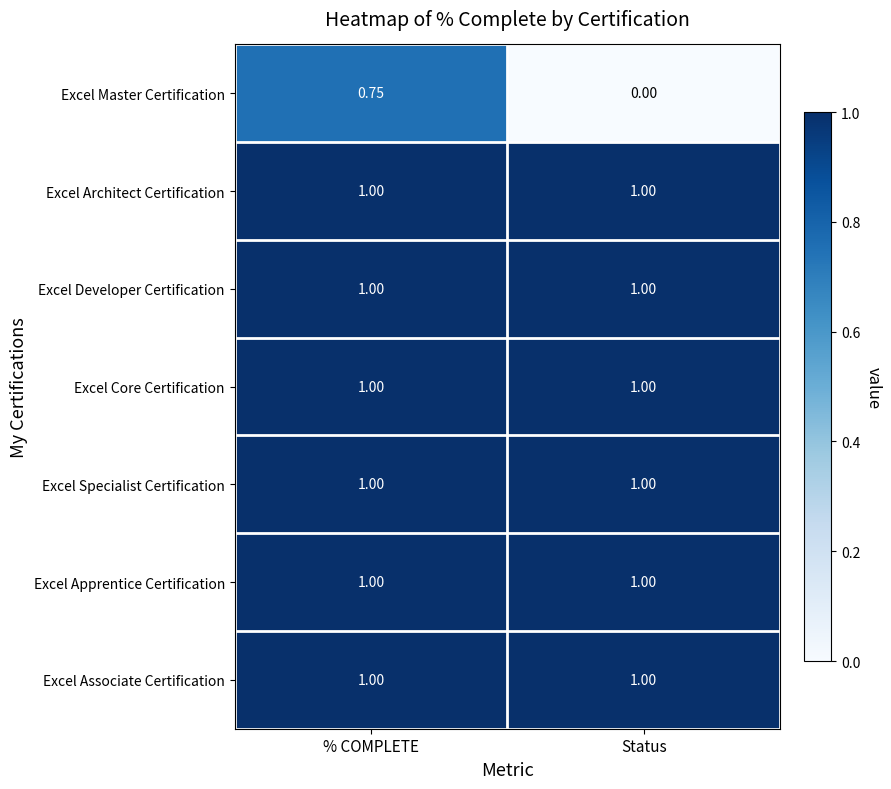

Which series has the widest spread of values?

Excel Master Certification